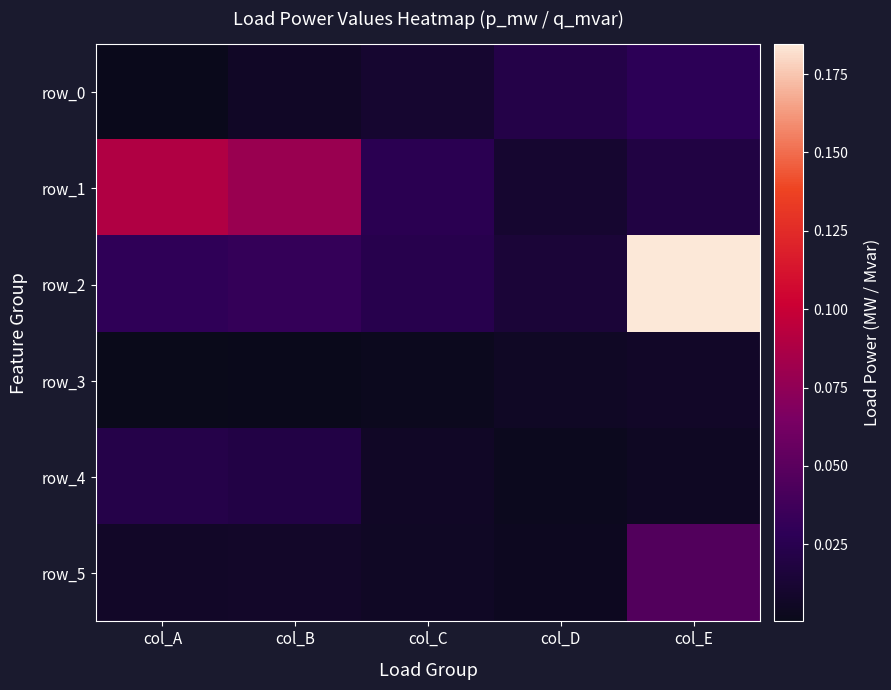

How many data points does each series have?

5